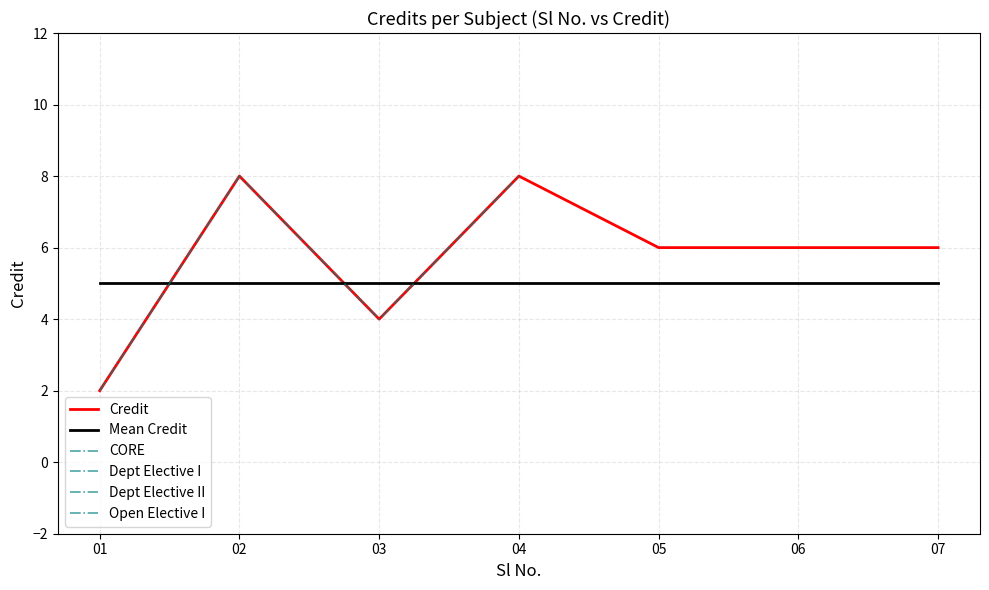

Reading right to left, list all the values displayed in this chart.

6	6	6	8	4	8	2